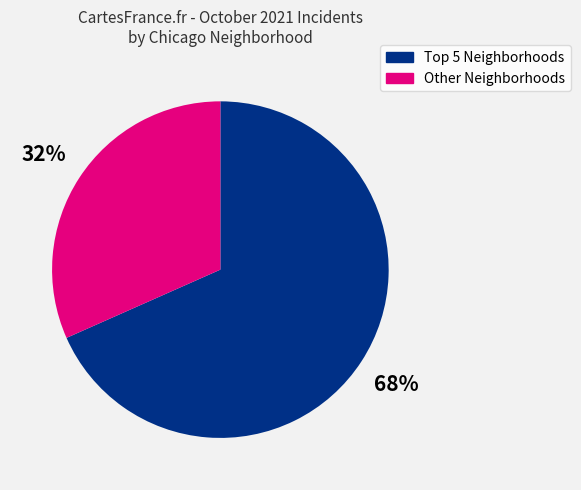

To the nearest percent, what is the average slice percentage?

50%